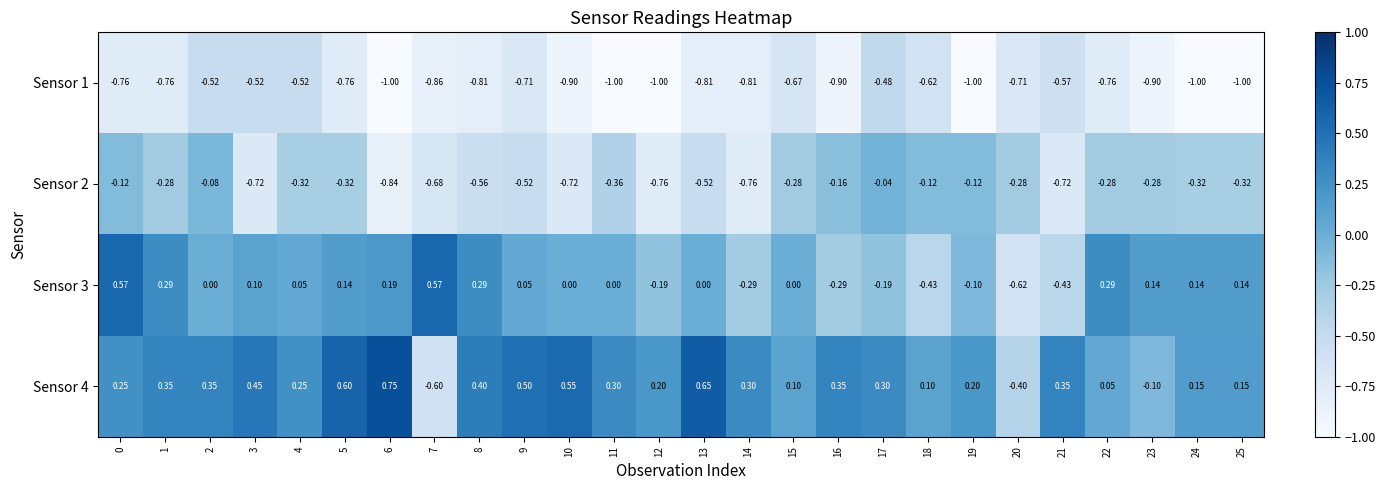

Is the value of Sensor 4 at 18 greater than the value of Sensor 2 at 13?

Yes